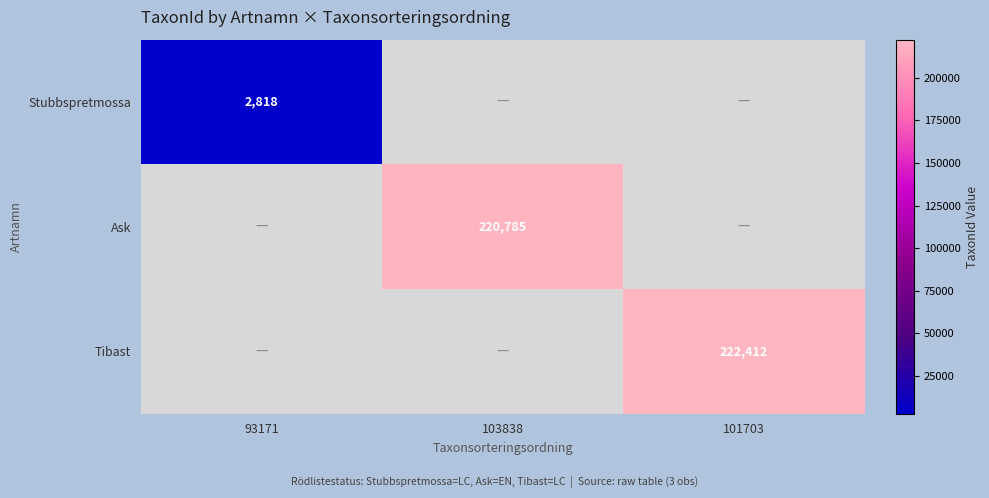

The value of Tibast at 101703 is 100557. True or false?

False